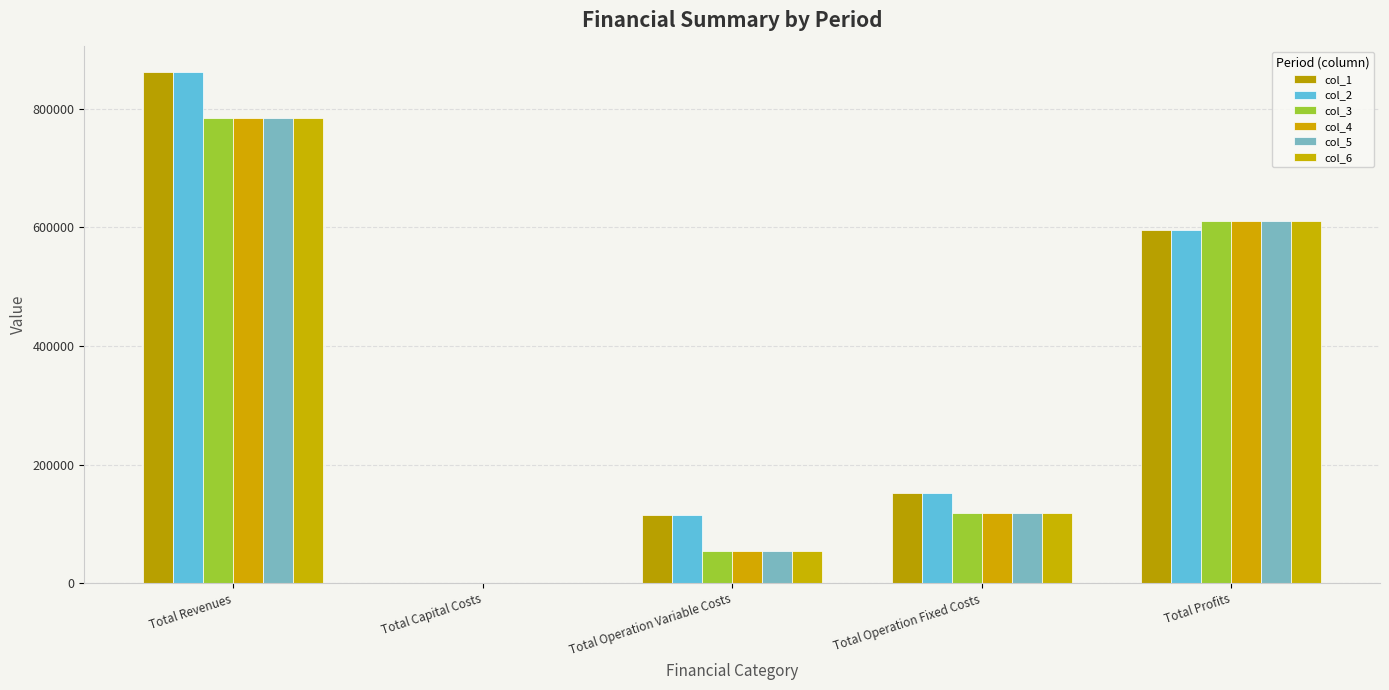

What is the total value across all series at Total Profits?

3632813.8